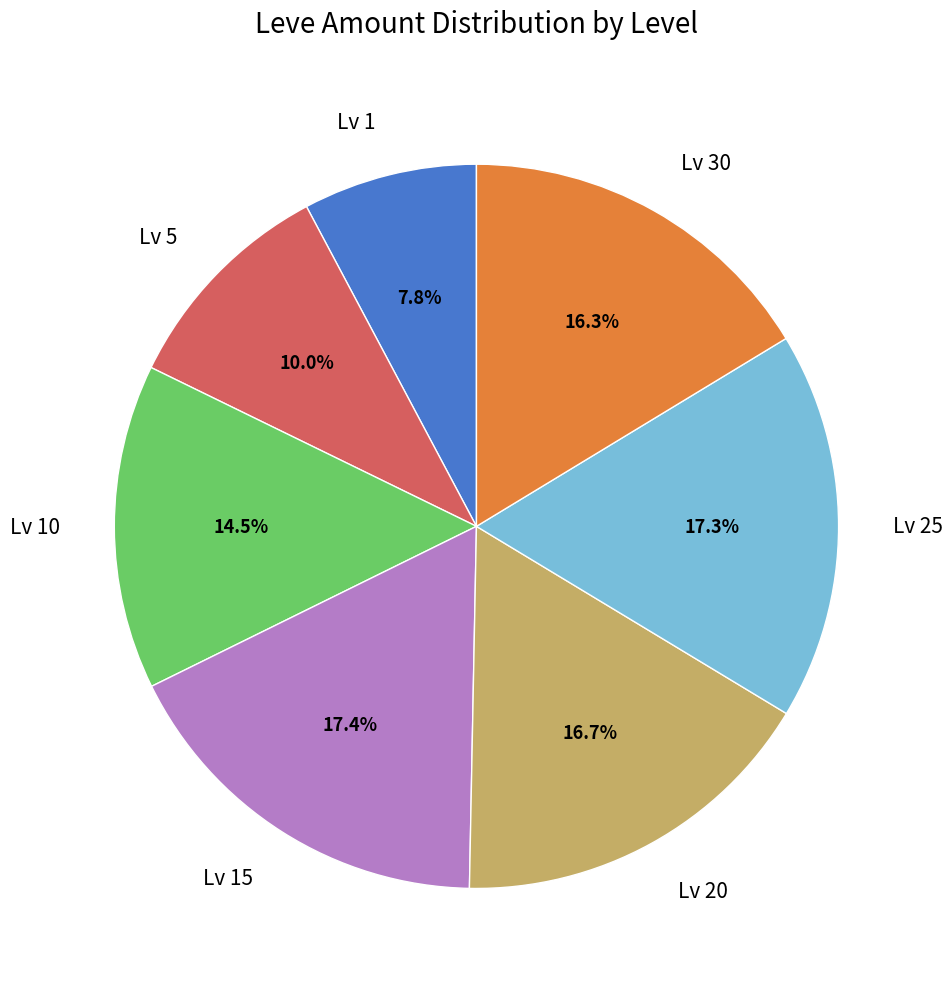

Does any single category account for the majority?

No